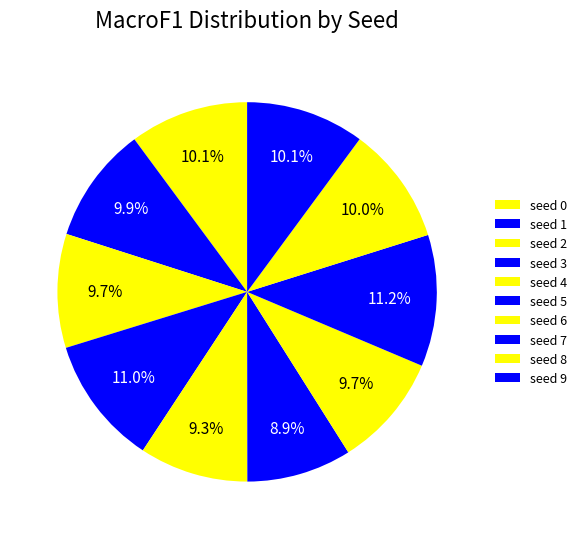

How many segments does this pie chart have?

10